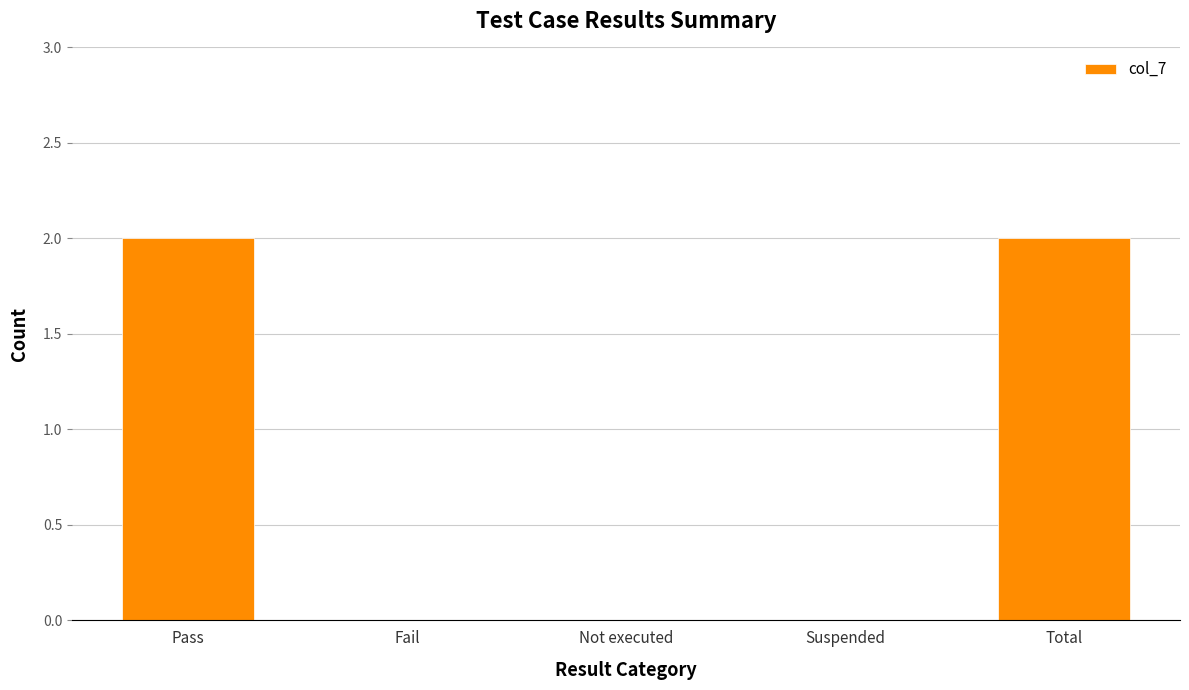

Is it true that the value at Pass is 3?

False